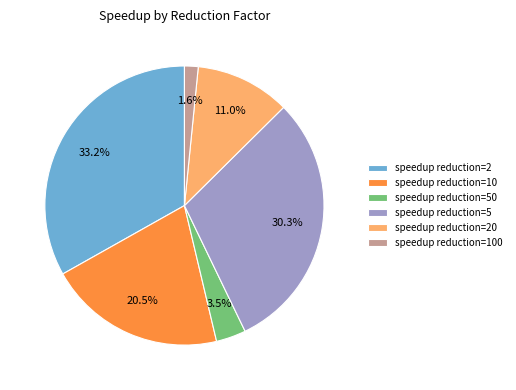

Which slice is the smallest?

speedup reduction=100